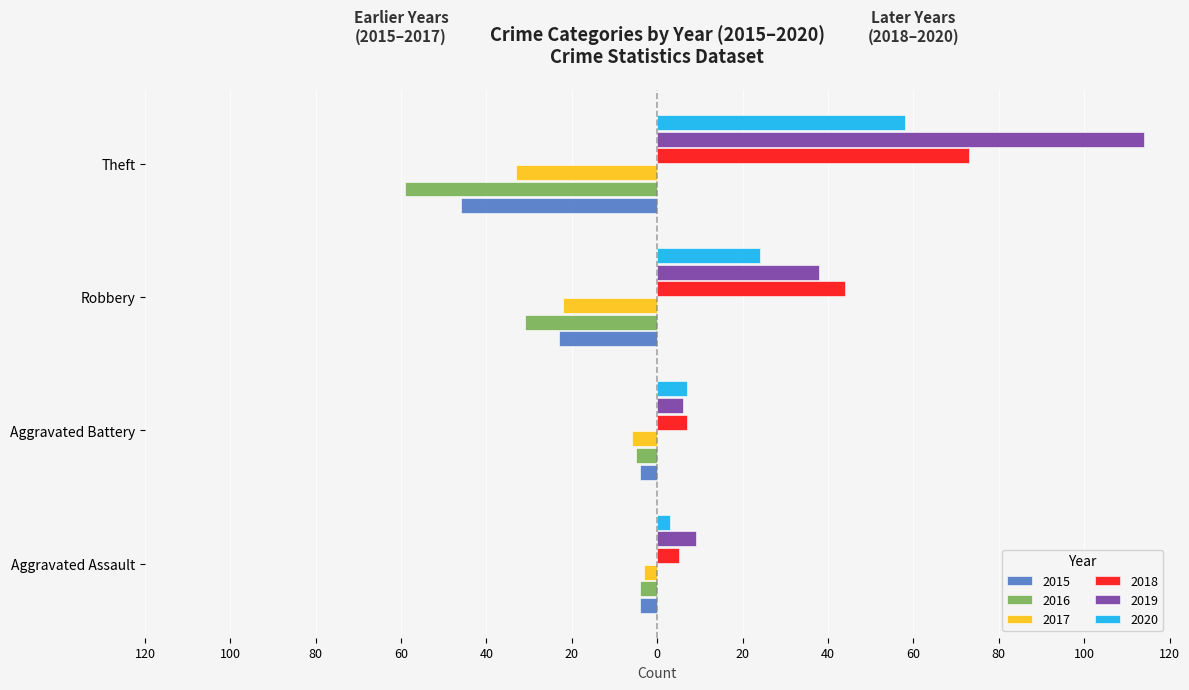

Reading right to left, extract all data points from this chart.

2015: Theft=-46	Robbery=-23	Aggravated Battery=-4	Aggravated Assault=-4
2016: Theft=-59	Robbery=-31	Aggravated Battery=-5	Aggravated Assault=-4
2017: Theft=-33	Robbery=-22	Aggravated Battery=-6	Aggravated Assault=-3
2018: Theft=73	Robbery=44	Aggravated Battery=7	Aggravated Assault=5
2019: Theft=114	Robbery=38	Aggravated Battery=6	Aggravated Assault=9
2020: Theft=58	Robbery=24	Aggravated Battery=7	Aggravated Assault=3